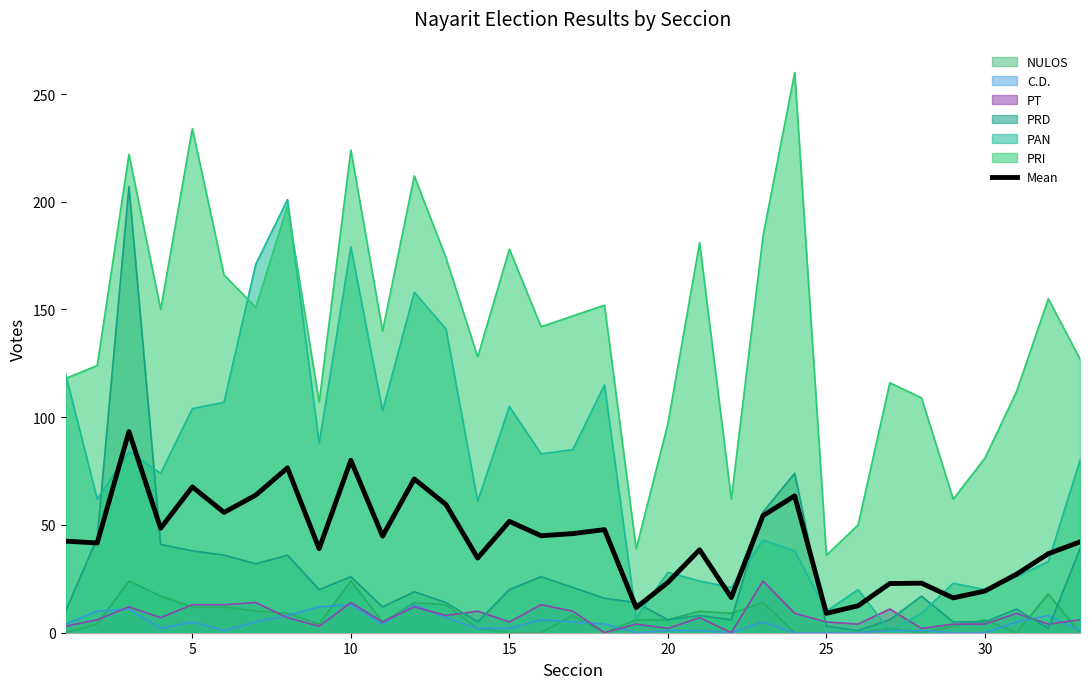

How many data points are above 42?

18